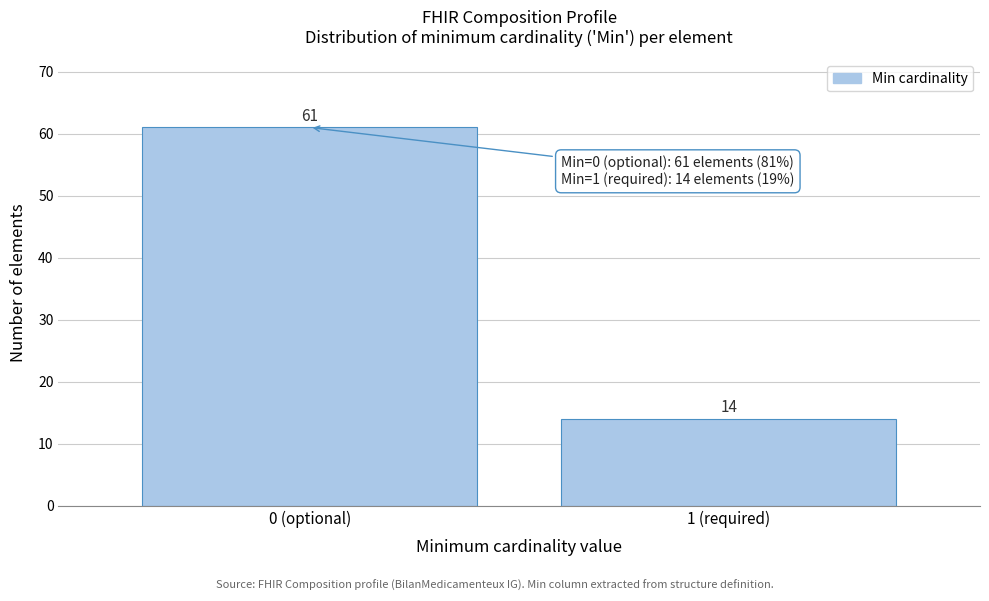

Reading left to right, extract all data points from this chart.

61	14